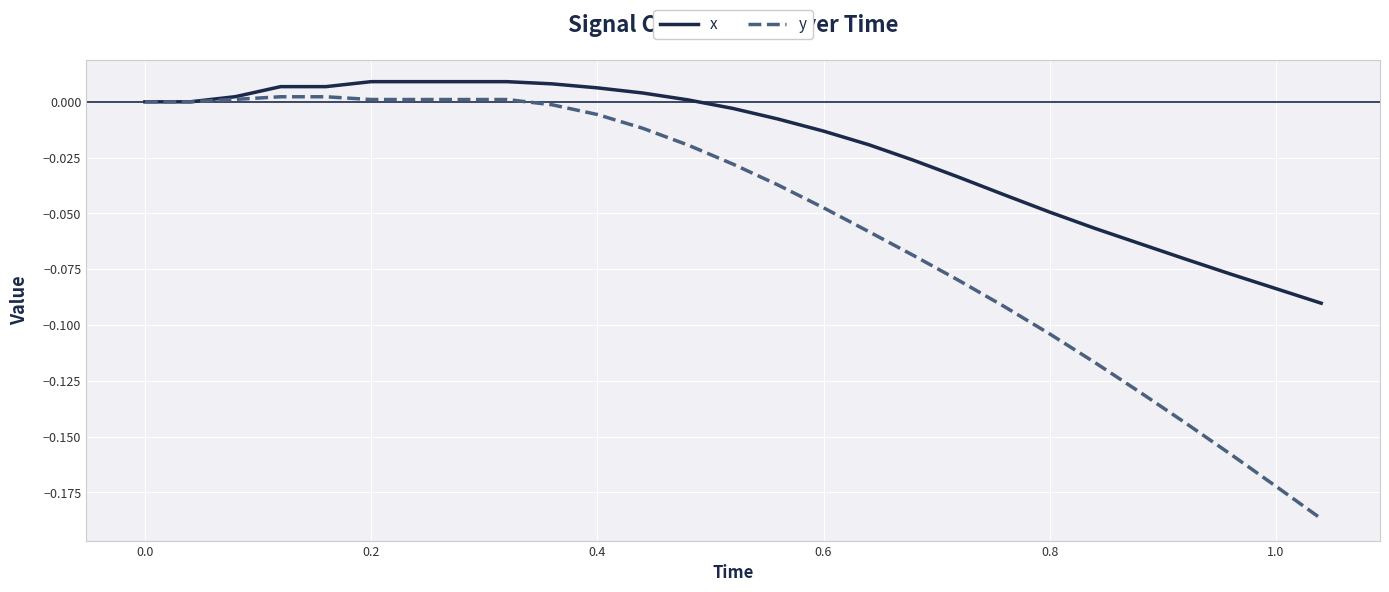

List the series in order of their overall mean, highest first.

x, y